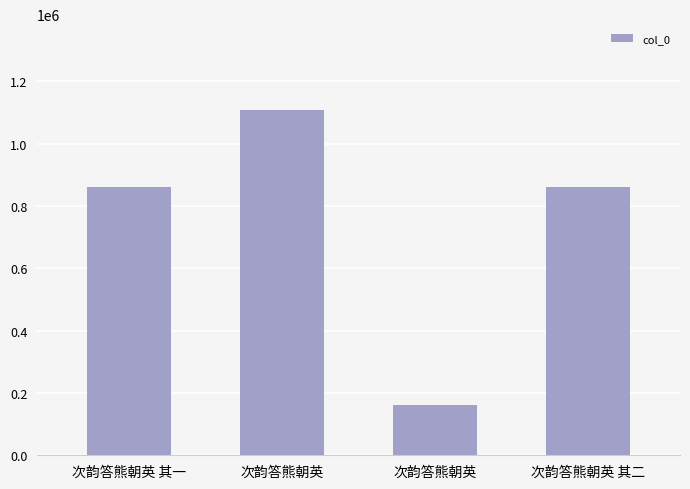

At which category does the chart reach its minimum across all series?

次韵答熊朝英